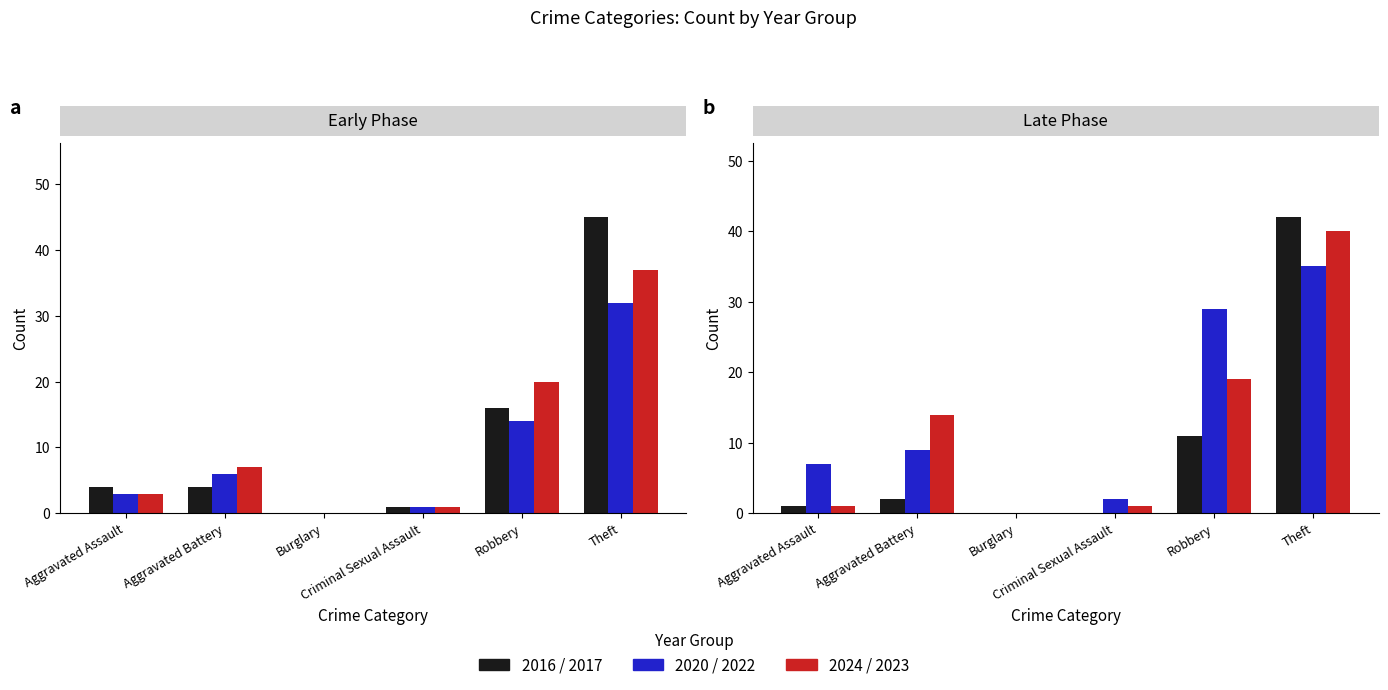

True or false: 2016/2017 has a value of 0 at Burglary.

True